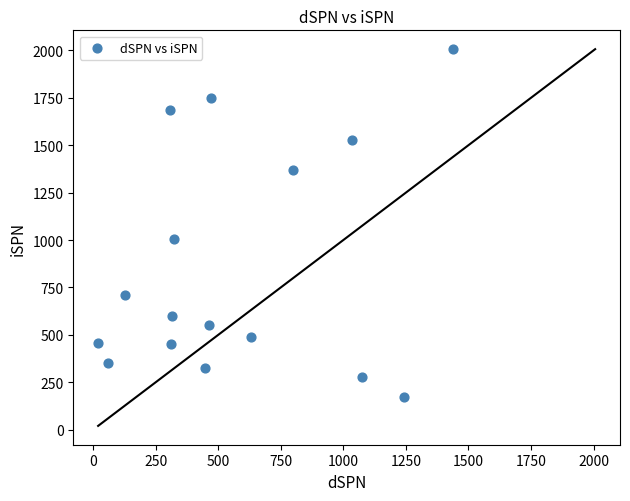

What Y value in the scatter plot is closest to 1090?

1006.3